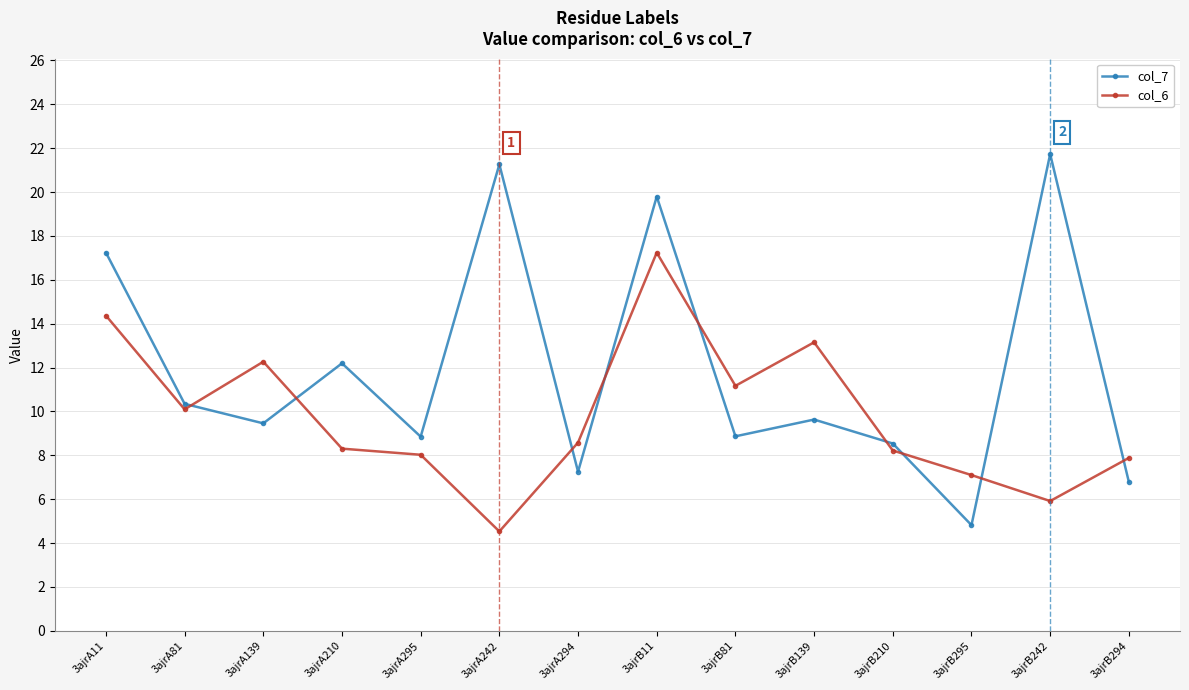

At which category does the chart reach its minimum across all series?

3ajrA242